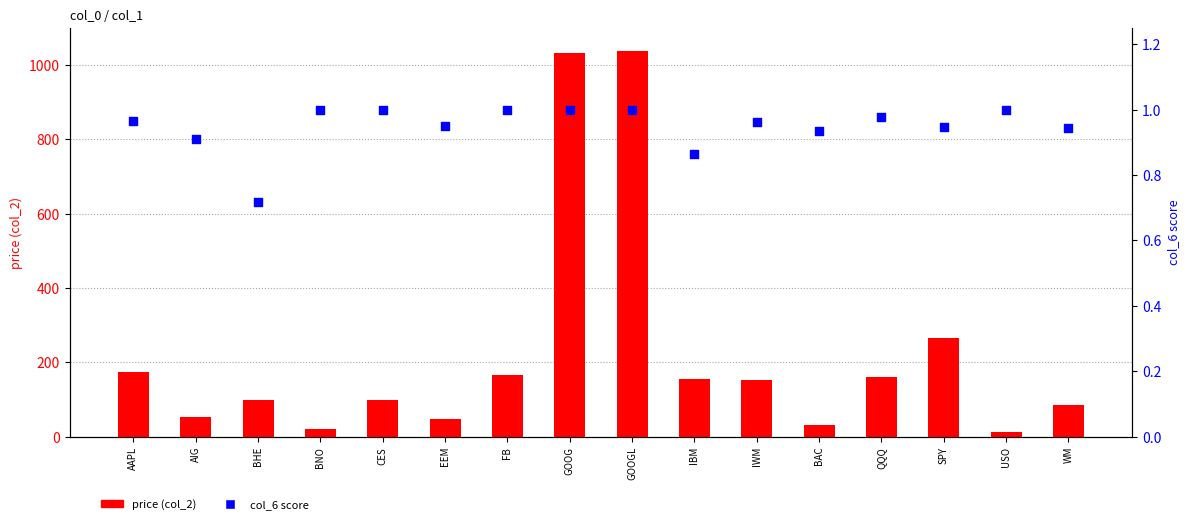

At how many categories does at least one series exceed 98?

9